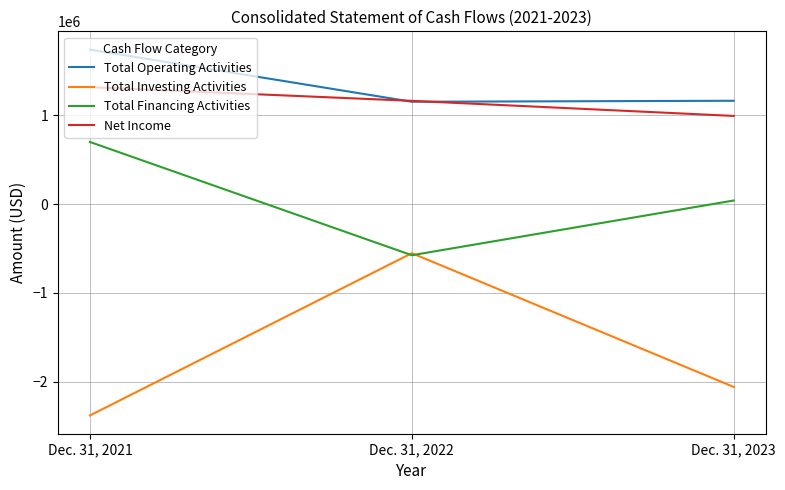

What is the sum of all Net Income values?

3462783